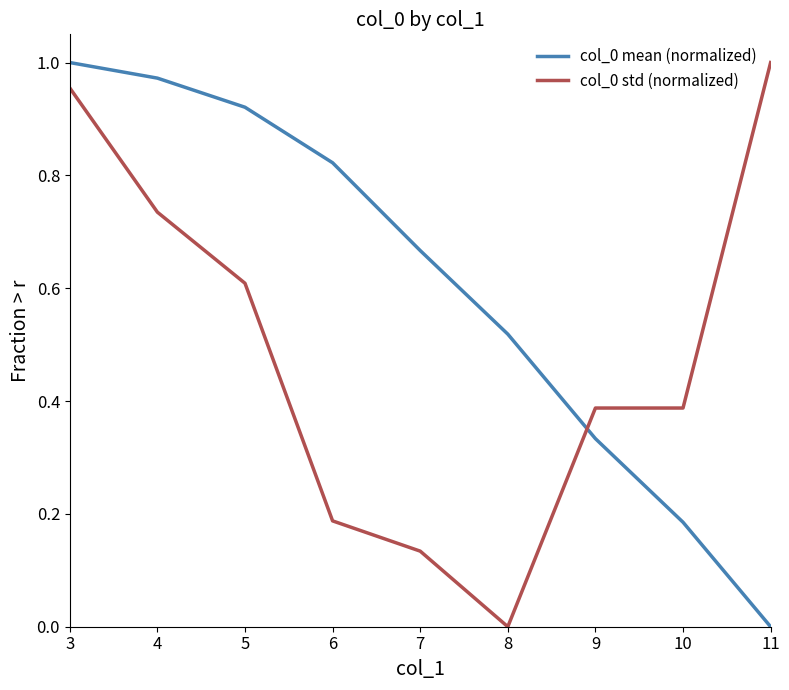

At which category is the sum across all series the highest?

3